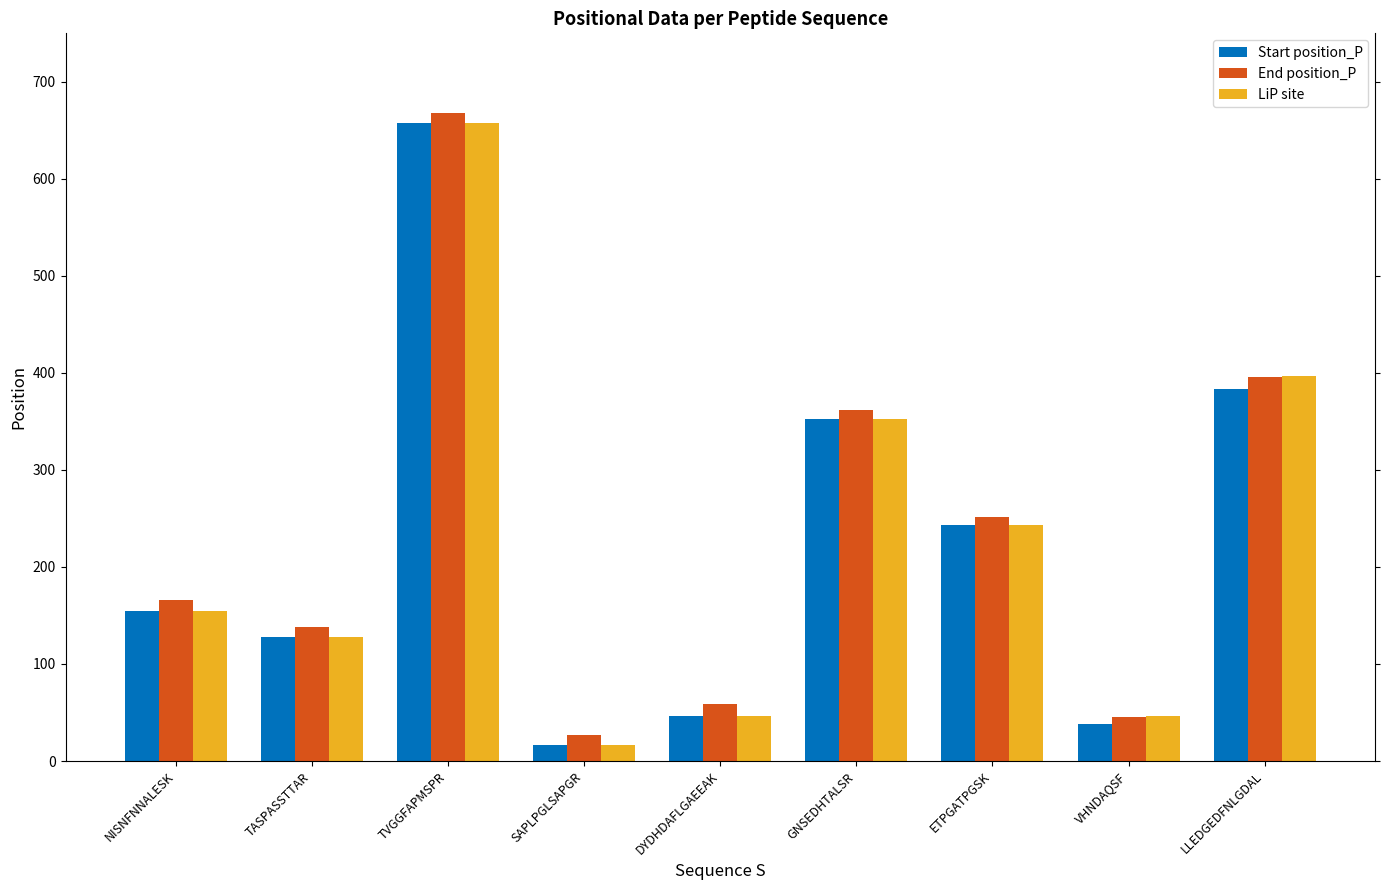

What is the spread (max minus min) of values at NISNFNNALESK?

11